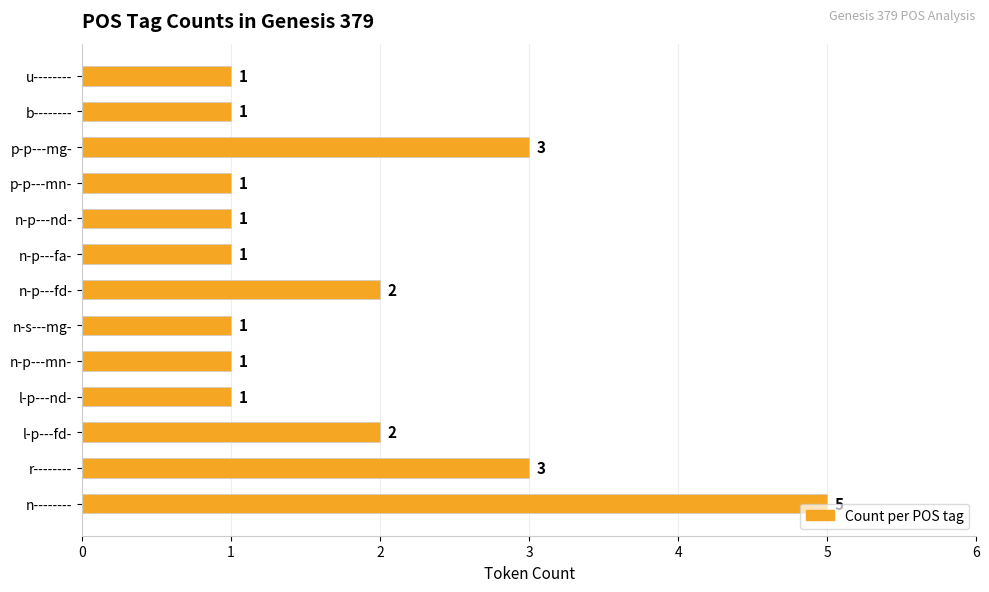

Reading bottom to top, what are all the values shown in this chart?

n--------=5	r--------=3	l-p---fd-=2	l-p---nd-=1	n-p---mn-=1	n-s---mg-=1	n-p---fd-=2	n-p---fa-=1	n-p---nd-=1	p-p---mn-=1	p-p---mg-=3	b--------=1	u--------=1